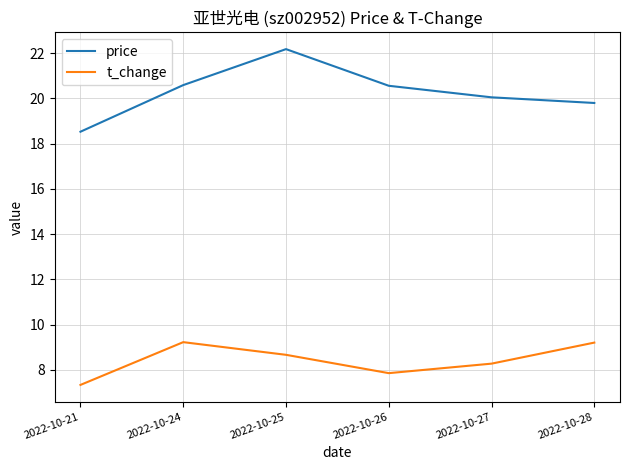

How many lines are shown in the chart?

2